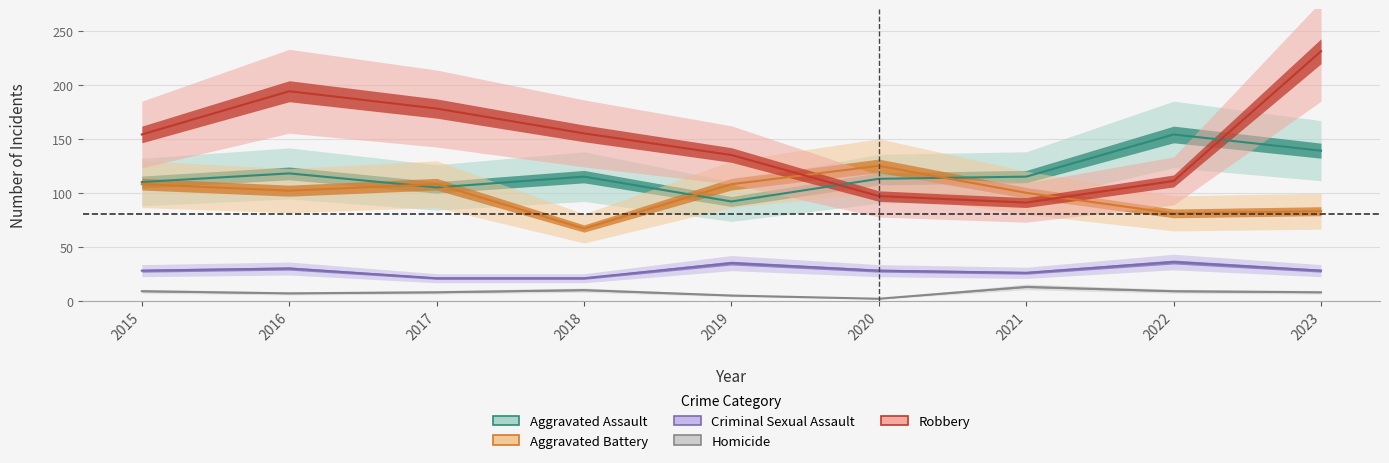

Is it true that Homicide equals 9 at 2022?

True